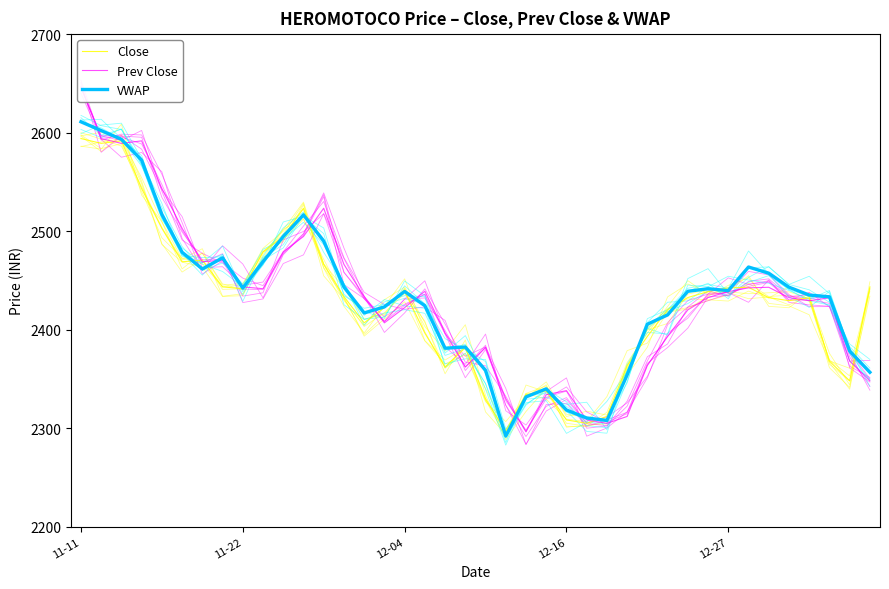

The Close series shows 1356.5 at 22. True or false?

False